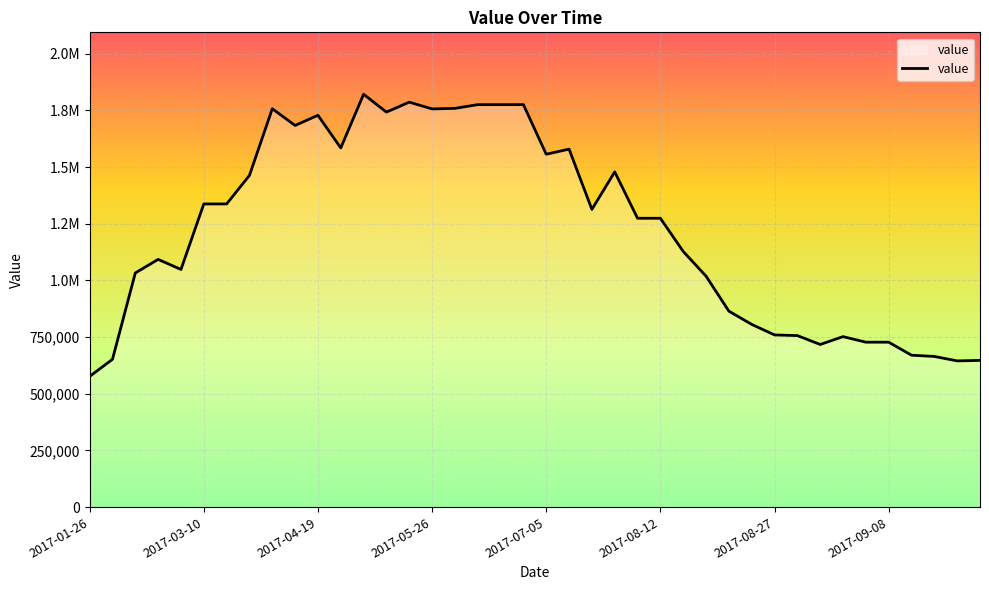

Reading left to right, transcribe all the data shown in this chart.

2017-01-26=576614.2	2017-01-29=652156.1	2017-02-15=1032964.4	2017-02-18=1092838.1	2017-02-25=1048464.0	2017-03-10=1337372.0	2017-03-17=1337372.0	2017-03-30=1463388.7	2017-04-06=1757343.0	2017-04-09=1683551.4	2017-04-19=1728465.0	2017-04-29=1584471.2	2017-05-09=1821173.7	2017-05-16=1742491.8	2017-05-19=1786396.5	2017-05-26=1756560.2	2017-06-05=1758909.0	2017-06-18=1775382.7	2017-06-25=1775382.7	2017-06-28=1775382.7	2017-07-05=1556676.7	2017-07-18=1579198.9	2017-08-02=1313374.9	2017-08-04=1478789.4	2017-08-07=1274199.4	2017-08-12=1274199.4	2017-08-14=1127890.1	2017-08-17=1018831.1	2017-08-22=864530.7	2017-08-24=806155.6	2017-08-27=759622.9	2017-08-29=756748.5	2017-09-01=717491.8	2017-09-03=752157.7	2017-09-06=727658.5	2017-09-08=727658.5	2017-10-08=670196.8	2017-10-11=664710.8	2017-10-13=645098.9	2017-10-16=647267.3